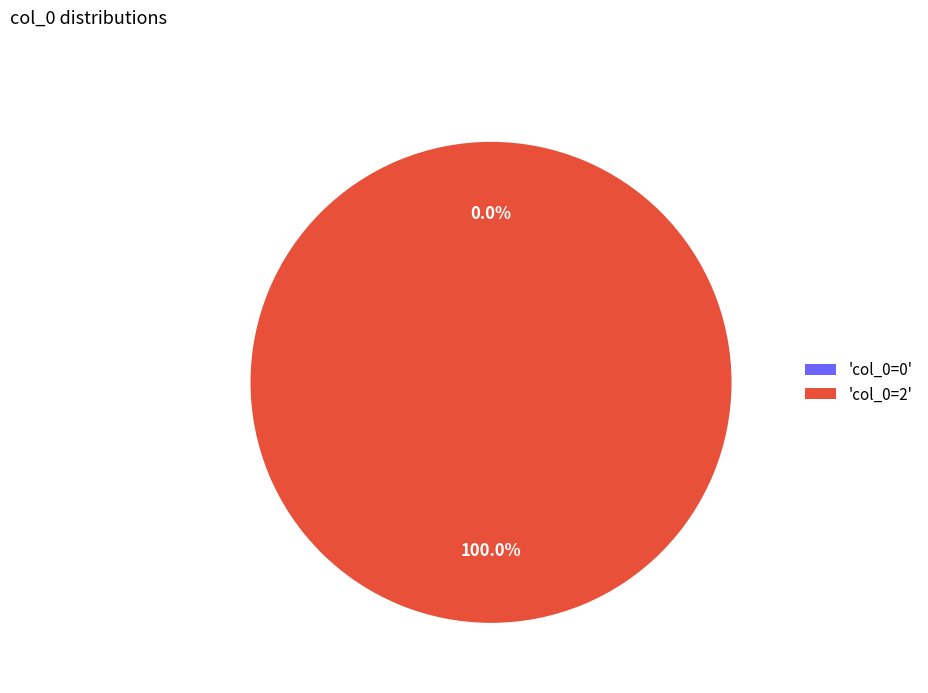

Rank the categories by value from highest to lowest.

col_0=2, col_0=0